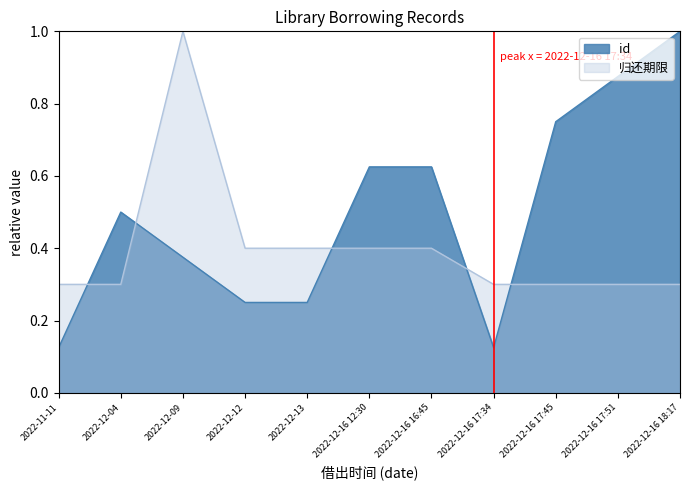

Reading right to left, transcribe all the data shown in this chart.

id: 2022-12-16 18:17=1.0	2022-12-16 17:51=0.9	2022-12-16 17:45=0.8	2022-12-16 17:34=0.1	2022-12-16 16:45=0.6	2022-12-16 12:30=0.6	2022-12-13=0.2	2022-12-12=0.2	2022-12-09=0.4	2022-12-04=0.5	2022-11-11=0.1
归还期限: 2022-12-16 18:17=0.3	2022-12-16 17:51=0.3	2022-12-16 17:45=0.3	2022-12-16 17:34=0.3	2022-12-16 16:45=0.4	2022-12-16 12:30=0.4	2022-12-13=0.4	2022-12-12=0.4	2022-12-09=1.0	2022-12-04=0.3	2022-11-11=0.3